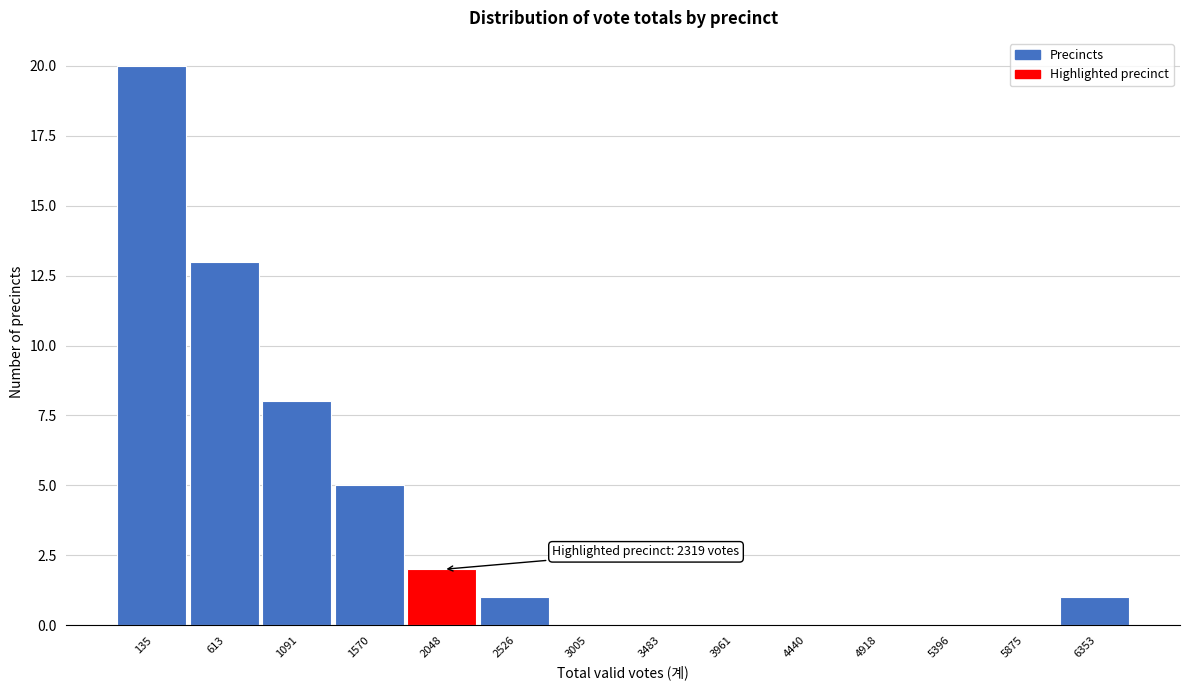

Reading right to left, extract all data points from this chart.

6353=1	5875=0	5396=0	4918=0	4440=0	3961=0	3483=0	3005=0	2526=1	2048=2	1570=5	1091=8	613=13	135=20